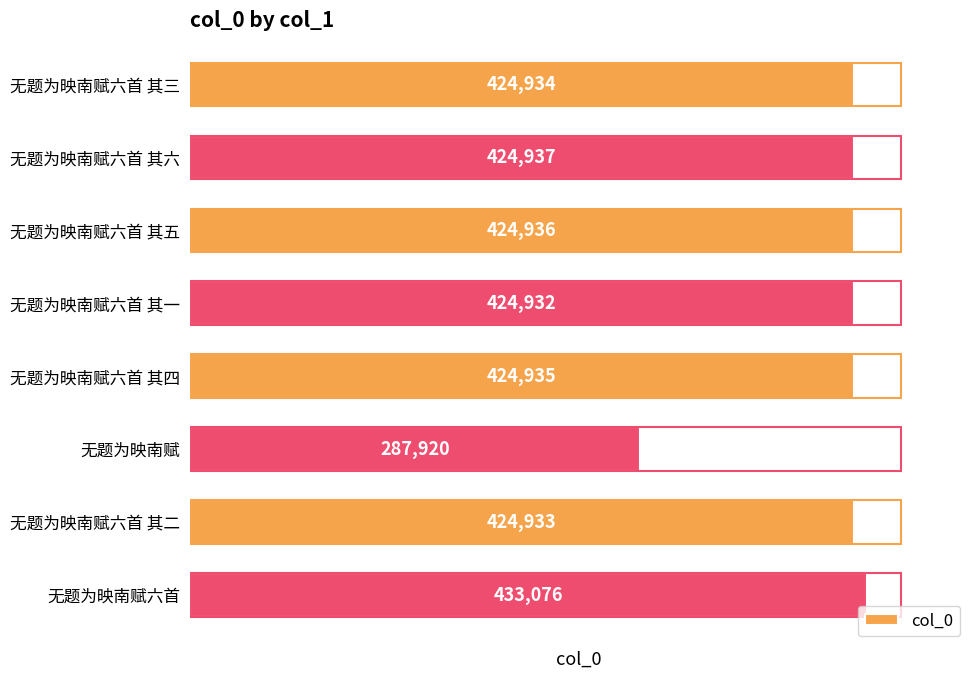

What value does the data have at 无题为映南赋六首 其六, to the nearest 50?

424950